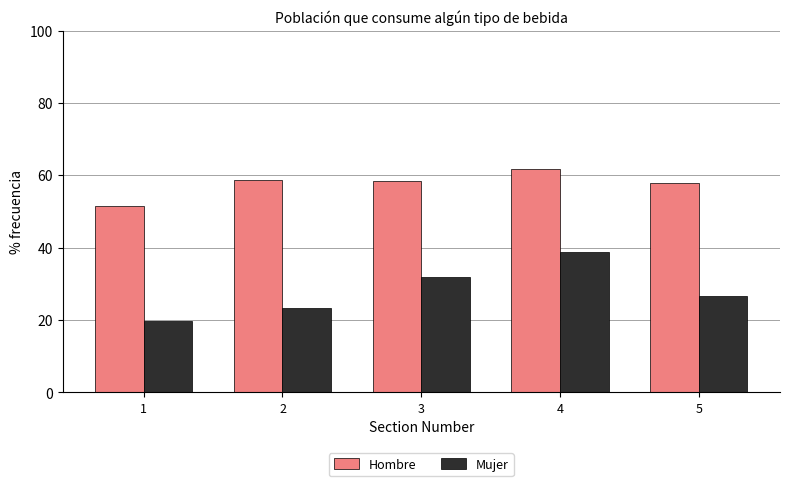

Rank the series at 1 from lowest to highest value.

Mujer, Hombre